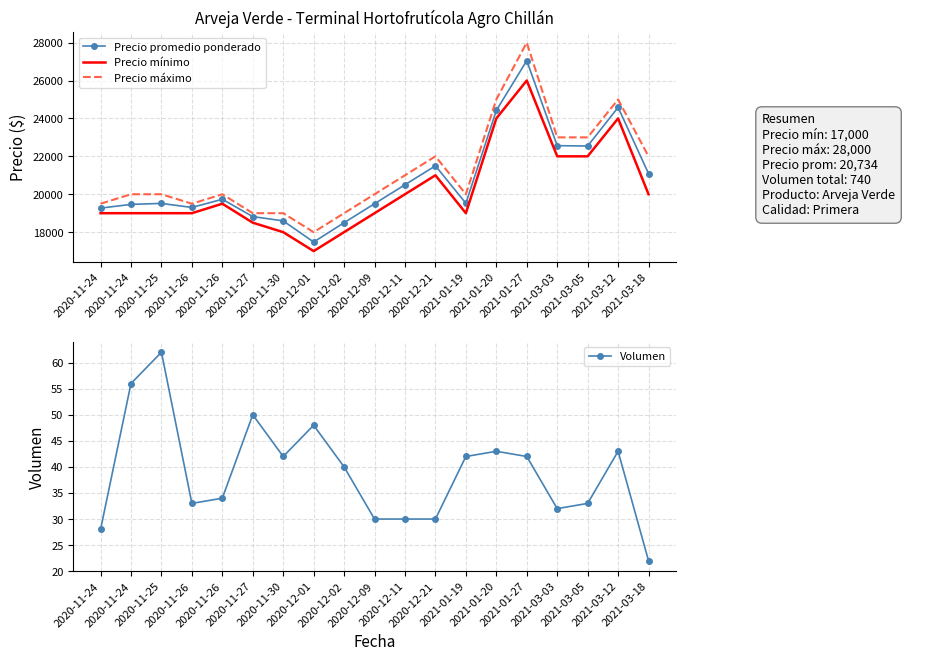

Reading left to right, transcribe all the data shown in this chart.

Precio promedio ponderado: 19268	19464	19516	19303	19735	18820	18595	17479	18500	19500	20500	21500	19524	24419	27048	22562	22545	24581	21091
Precio mínimo: 19000	19000	19000	19000	19500	18500	18000	17000	18000	19000	20000	21000	19000	24000	26000	22000	22000	24000	20000
Precio máximo: 19500	20000	20000	19500	20000	19000	19000	18000	19000	20000	21000	22000	20000	25000	28000	23000	23000	25000	22000
Volumen: 28	56	62	33	34	50	42	48	40	30	30	30	42	43	42	32	33	43	22